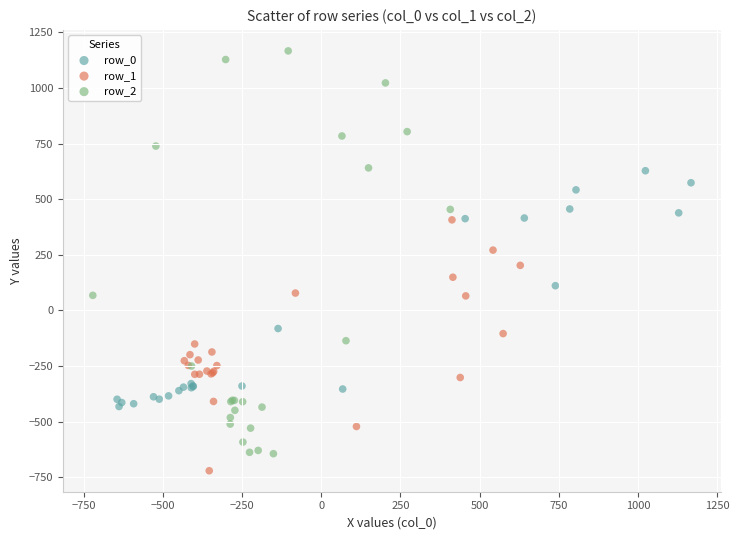

What are all the series names shown in the legend?

row_0, row_1, row_2